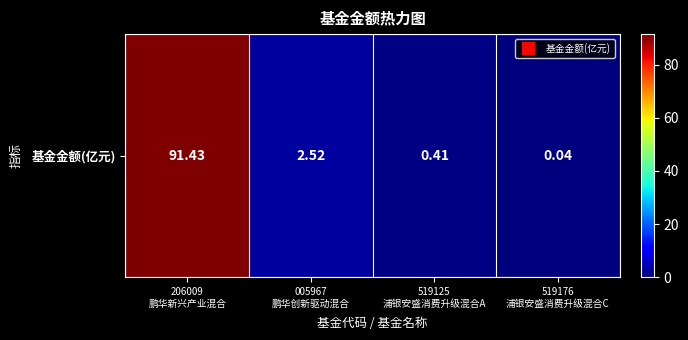

What is the greatest value displayed?

91.4